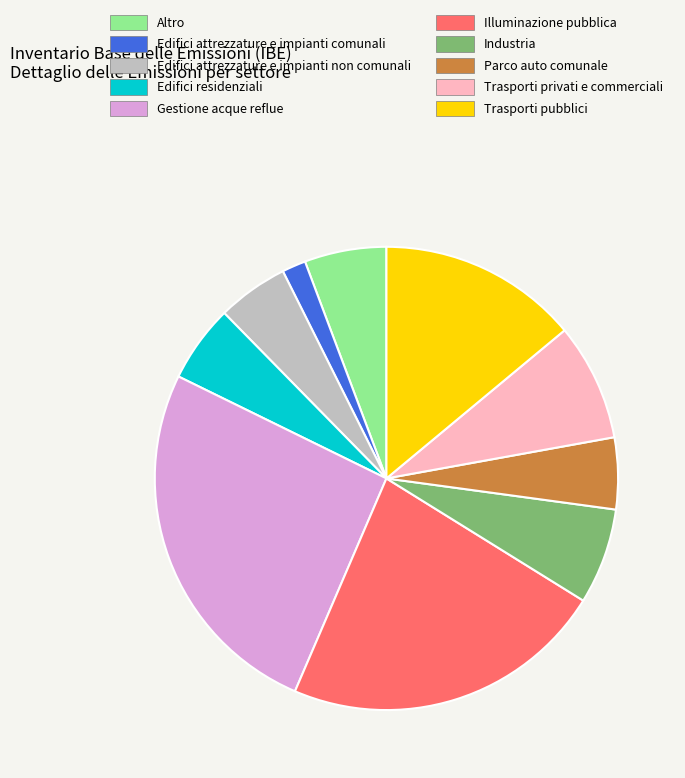

Which slice is the largest?

Gestione acque reflue